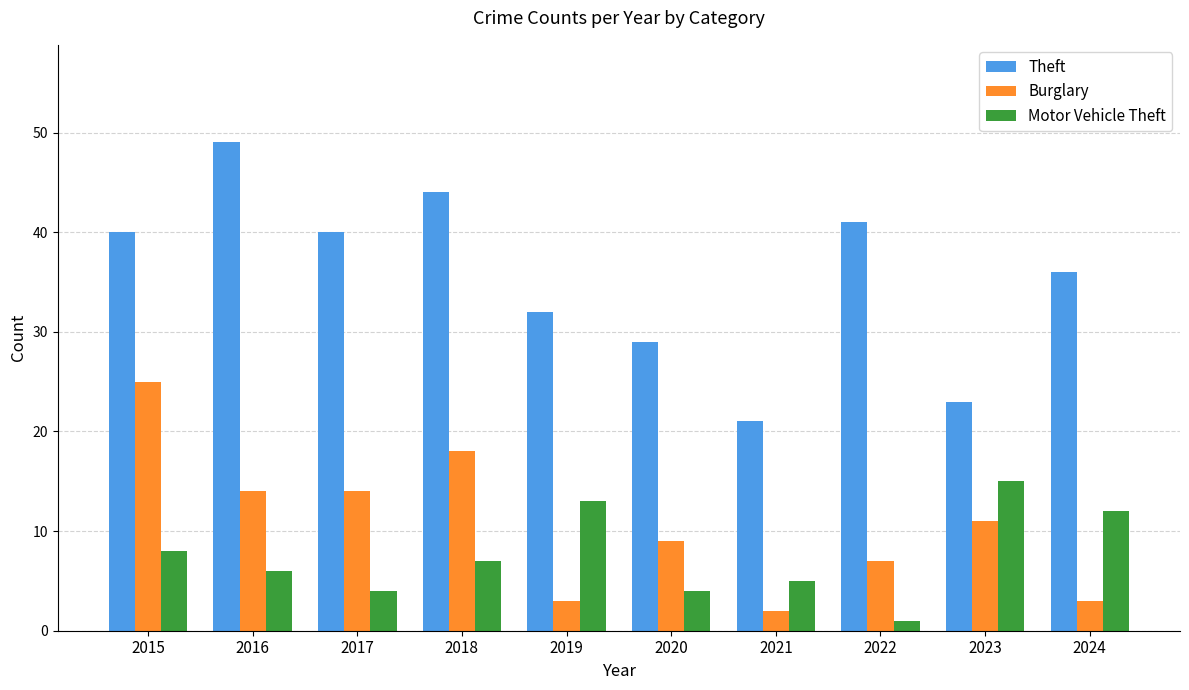

What is the greatest value displayed?

49